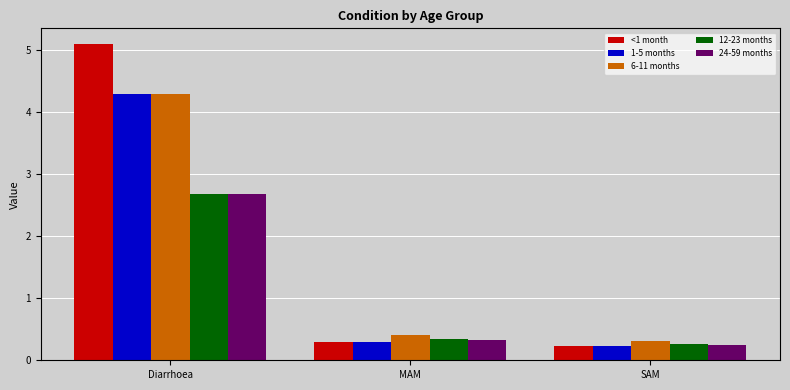

What is the difference between the maximum and minimum values in the <1 month series?

4.9